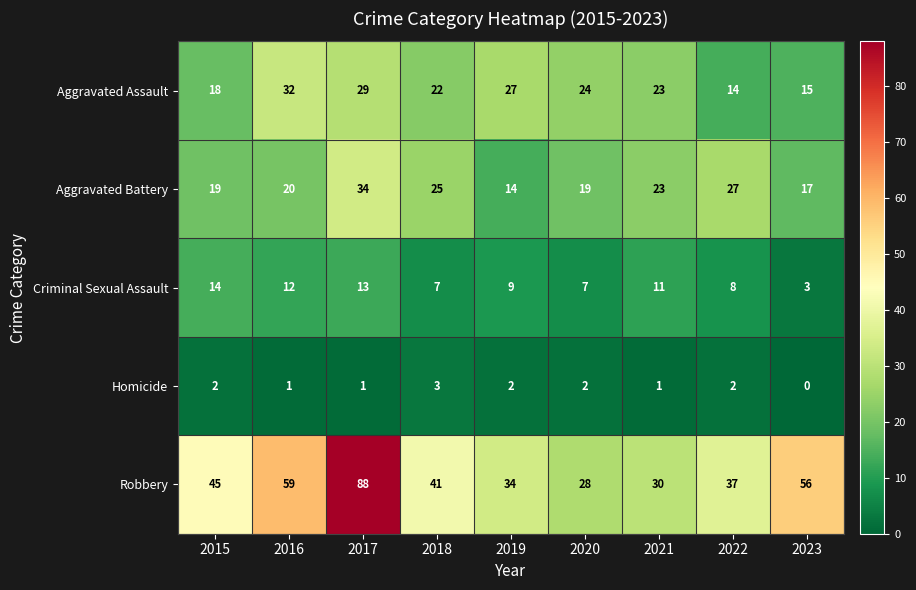

How many data points does each series have?

9